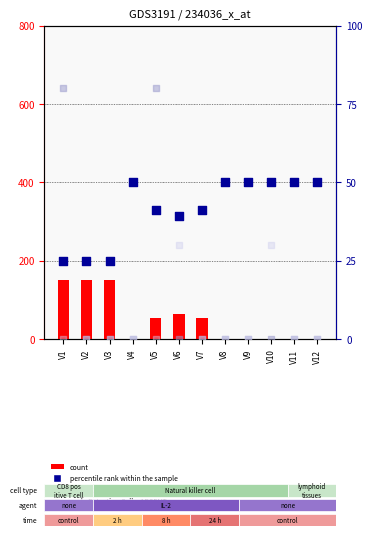

Which series has the largest total across all categories?

count